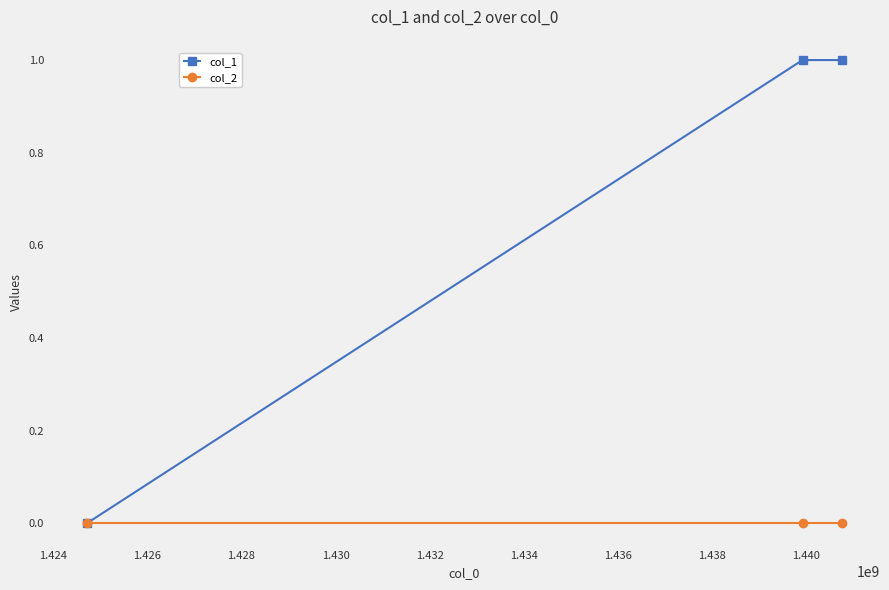

Reading left to right, extract all data points from this chart.

col_1: 0	1	1
col_2: 0	0	0